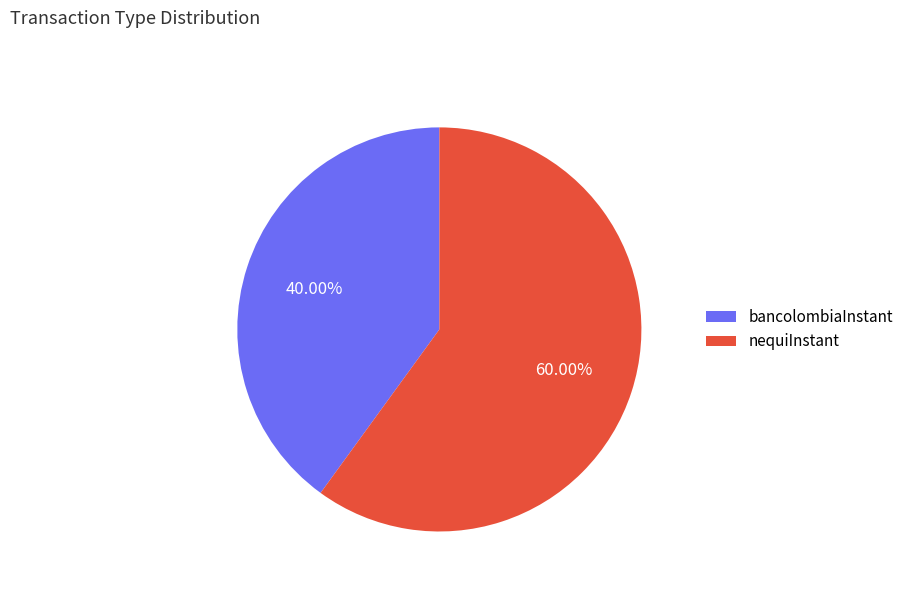

Do bancolombiaInstant and nequiInstant together represent more than half of the pie?

Yes